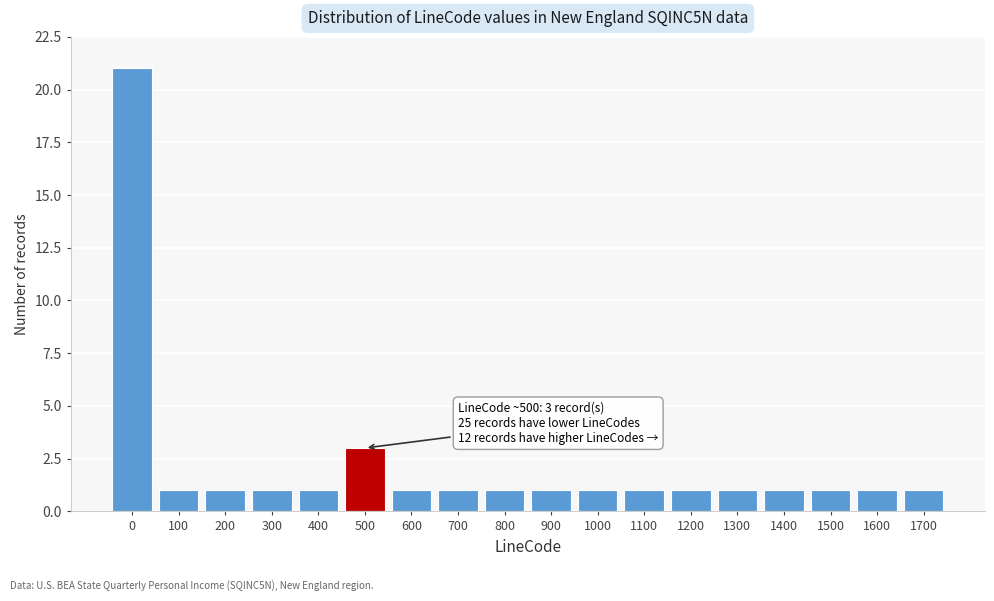

Reading right to left, what are all the values shown in this chart?

1	1	1	1	1	1	1	1	1	1	1	1	3	1	1	1	1	21